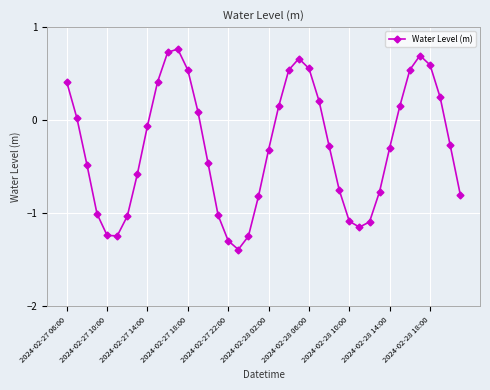

What is the average value?

-0.3